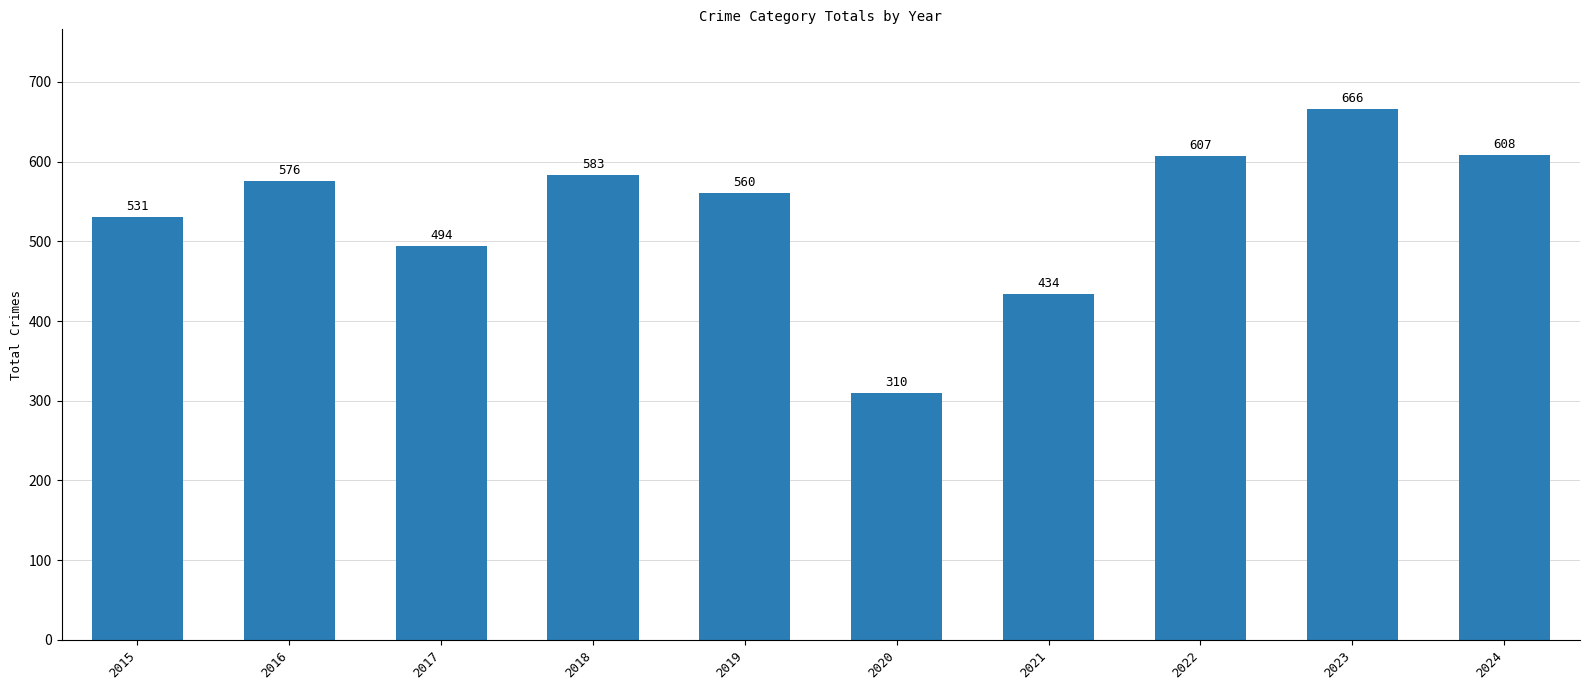

What is the ratio of the value at 2020 to the value at 2022?

0.5